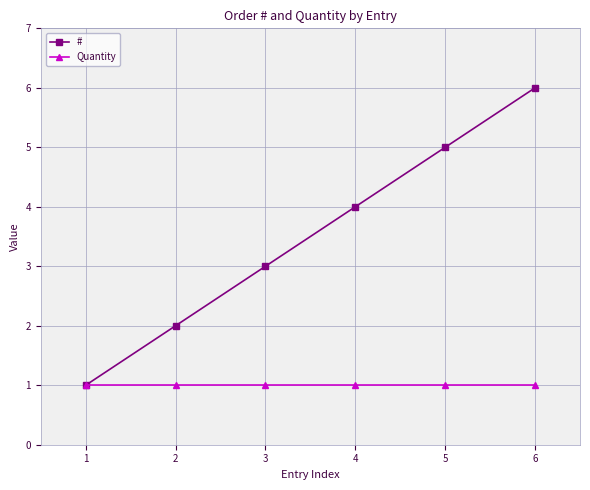

Which series has the widest spread of values?

#